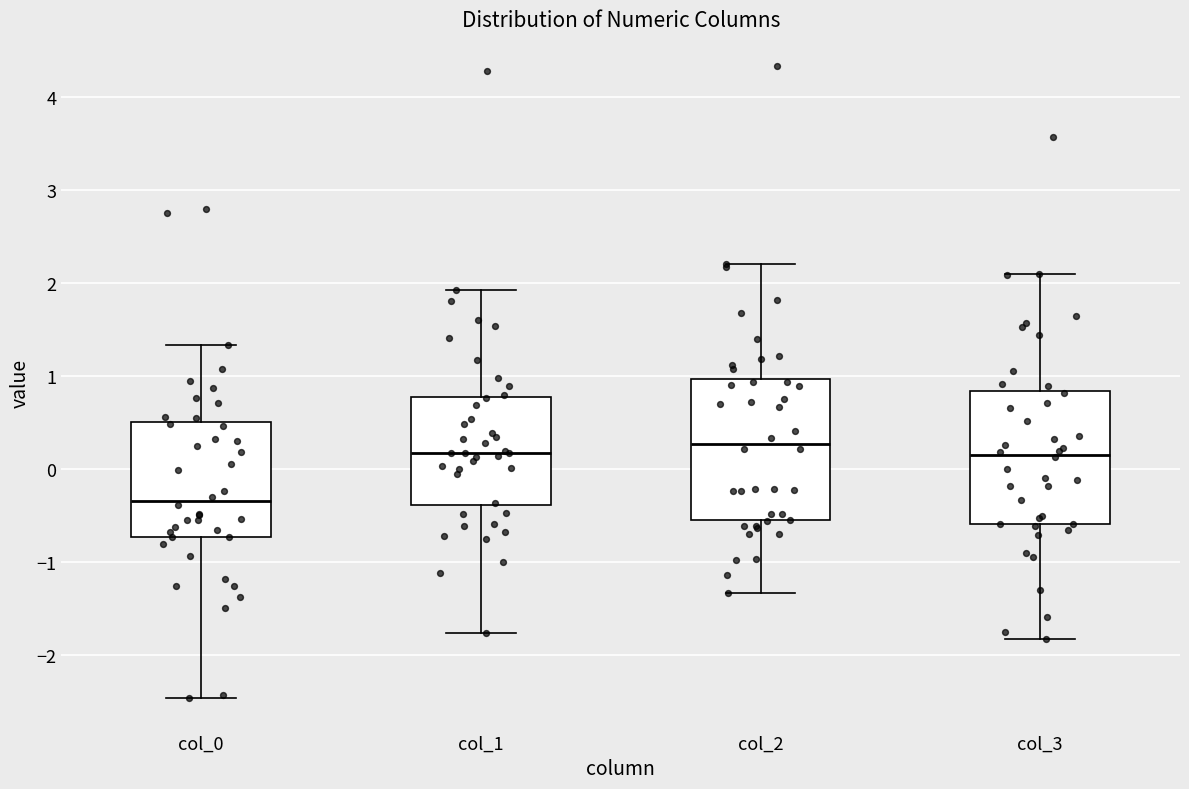

Where does the upper whisker of the box for col_0 end on the y-axis? The values are not printed on the chart, so give them approximately, as read against the axis.

1.3